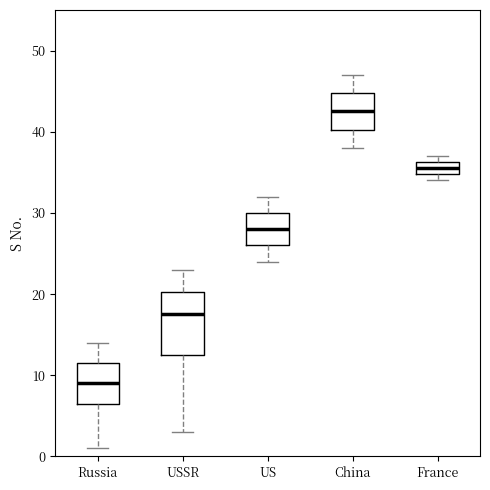

Which box is the tallest, from its lower edge to its upper edge?

USSR